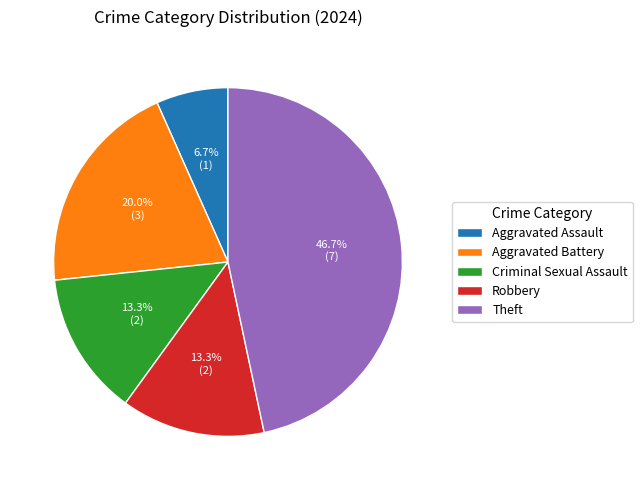

Is there any slice that represents more than half of the pie?

No